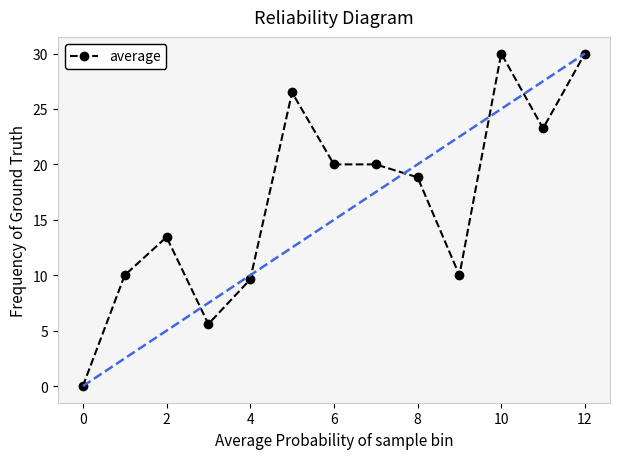

True or false: the data has more than 1 interior local peaks.

True